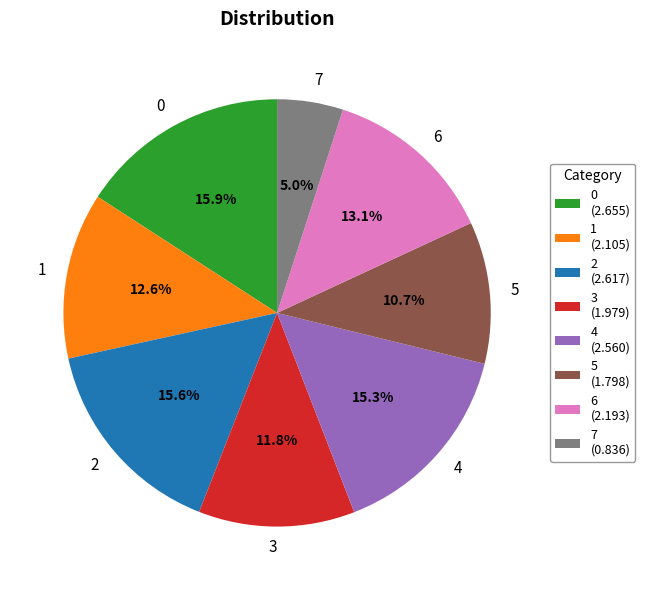

Do 6 and 4 together represent more than half of the pie?

No